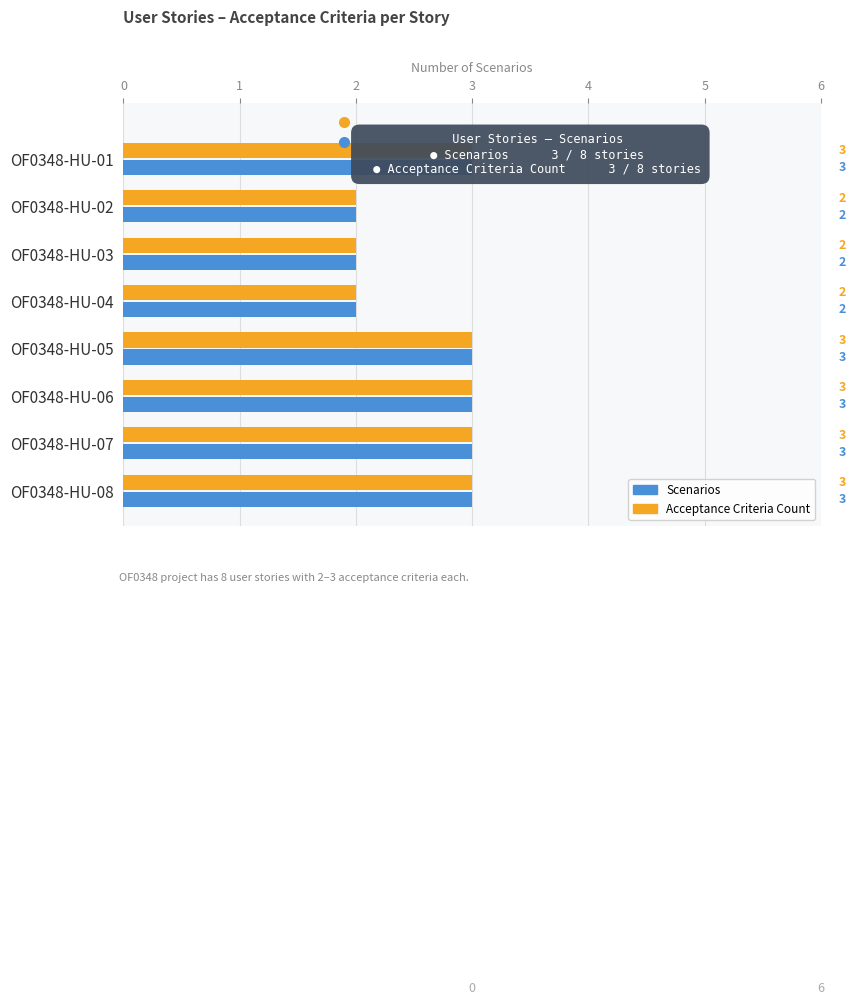

What is the difference between the maximum and minimum values in the Acceptance Criteria Count series?

1